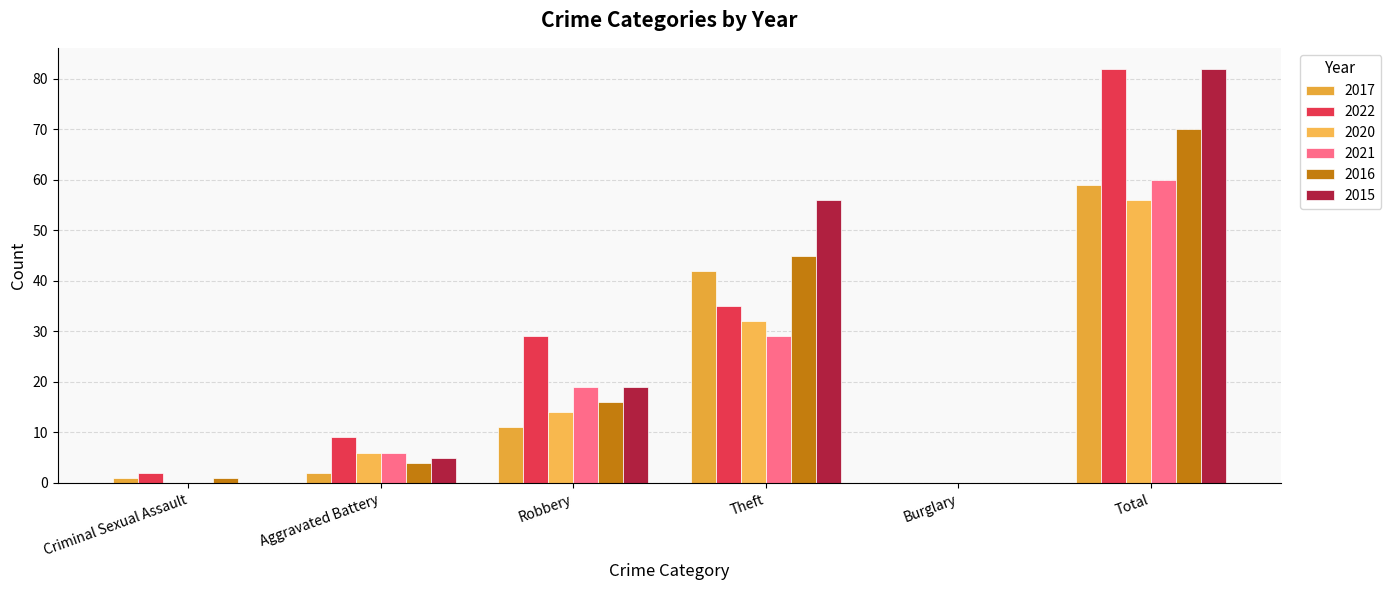

What is the sum of the 2017 values at Burglary and Theft?

42